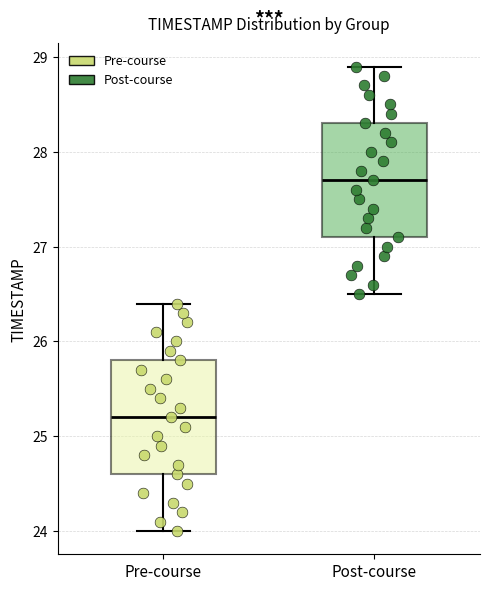

Reading left to right, read every box against the y-axis: the position of its median line, the range the box covers, and the ends of its whiskers. The values are not printed on the chart, so give them approximately, as read against the axis.

Pre-course: median 25.2, box 24.6 to 25.8, whiskers 24.0 to 26.4
Post-course: median 27.7, box 27.1 to 28.3, whiskers 26.5 to 28.9